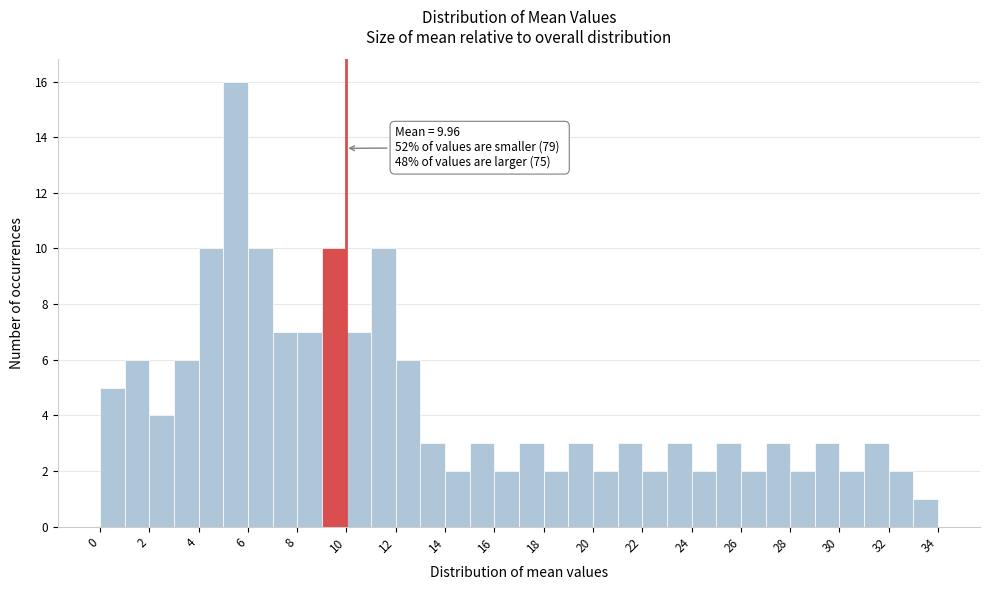

Which range on the x-axis has the tallest bar?

5 to 6